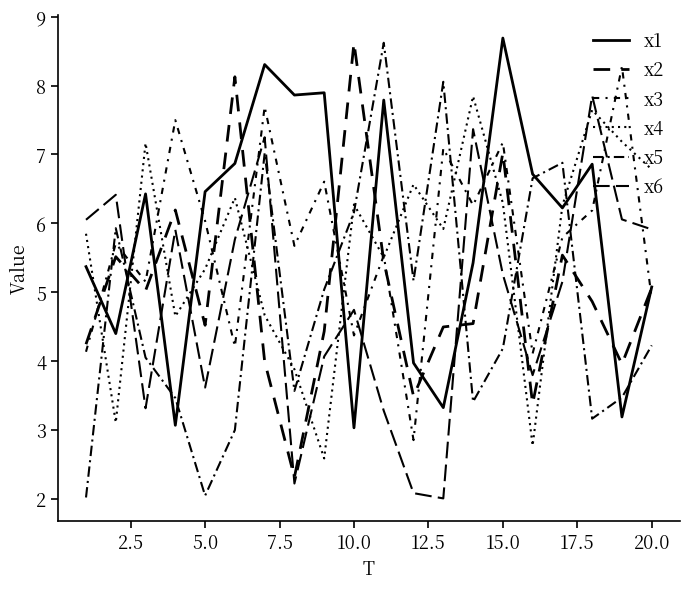

How many lines are shown in the chart?

6